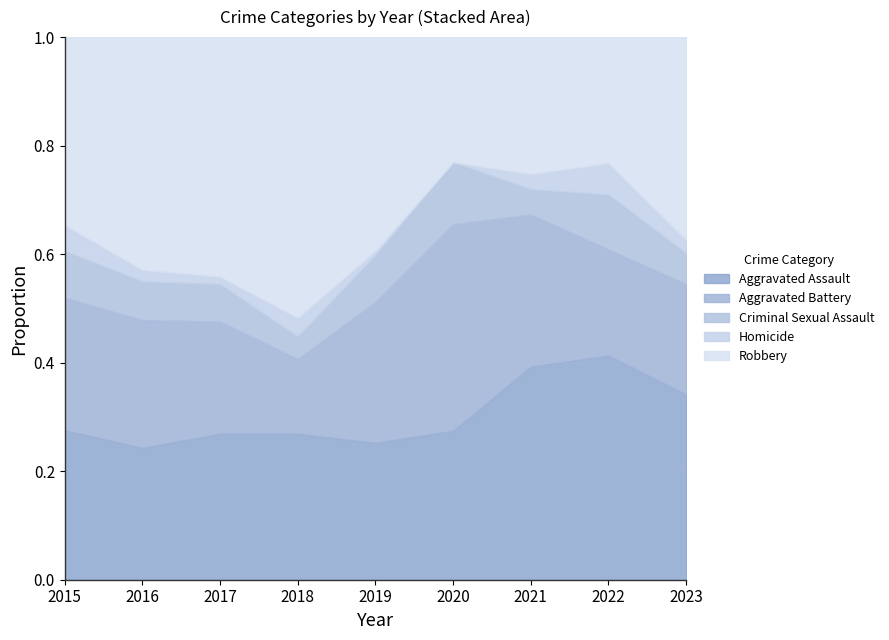

What is the total value across all series at 2015?

1.0